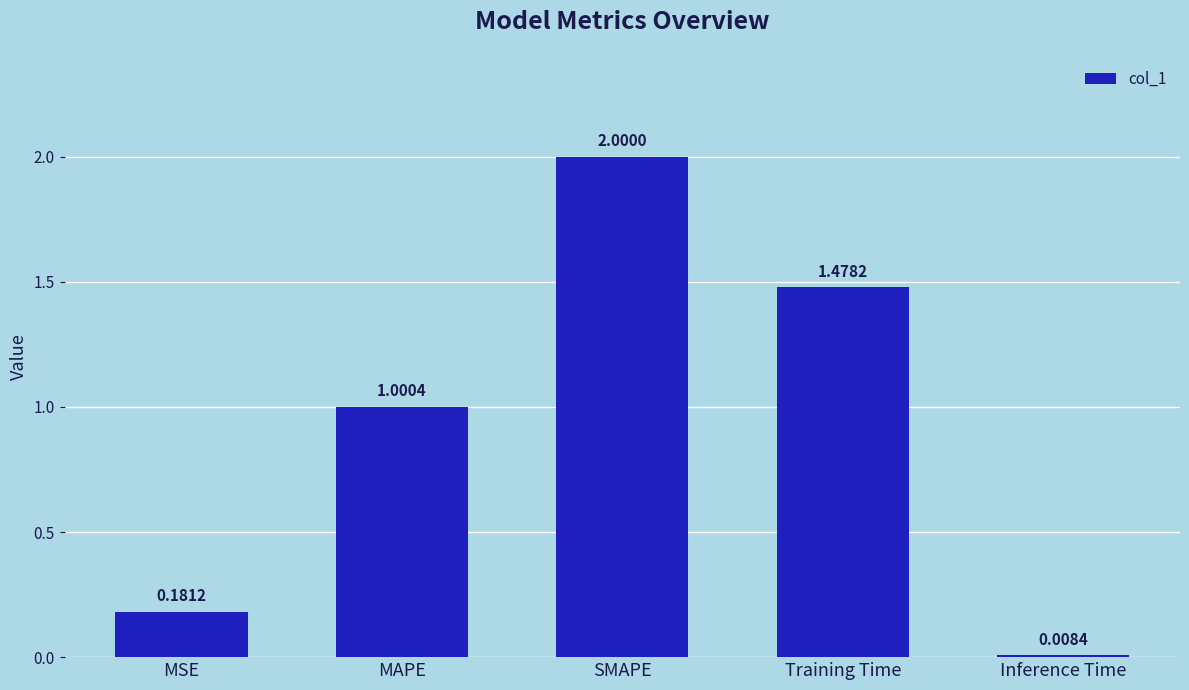

What position from the right is SMAPE?

3